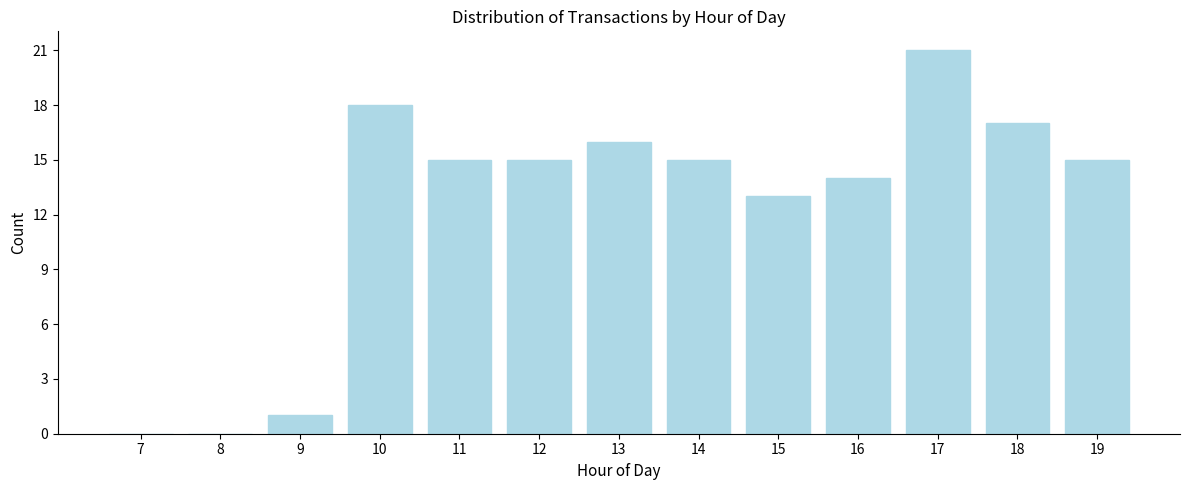

Reading left to right, list all the values displayed in this chart.

7=0	8=0	9=1	10=18	11=15	12=15	13=16	14=15	15=13	16=14	17=21	18=17	19=15